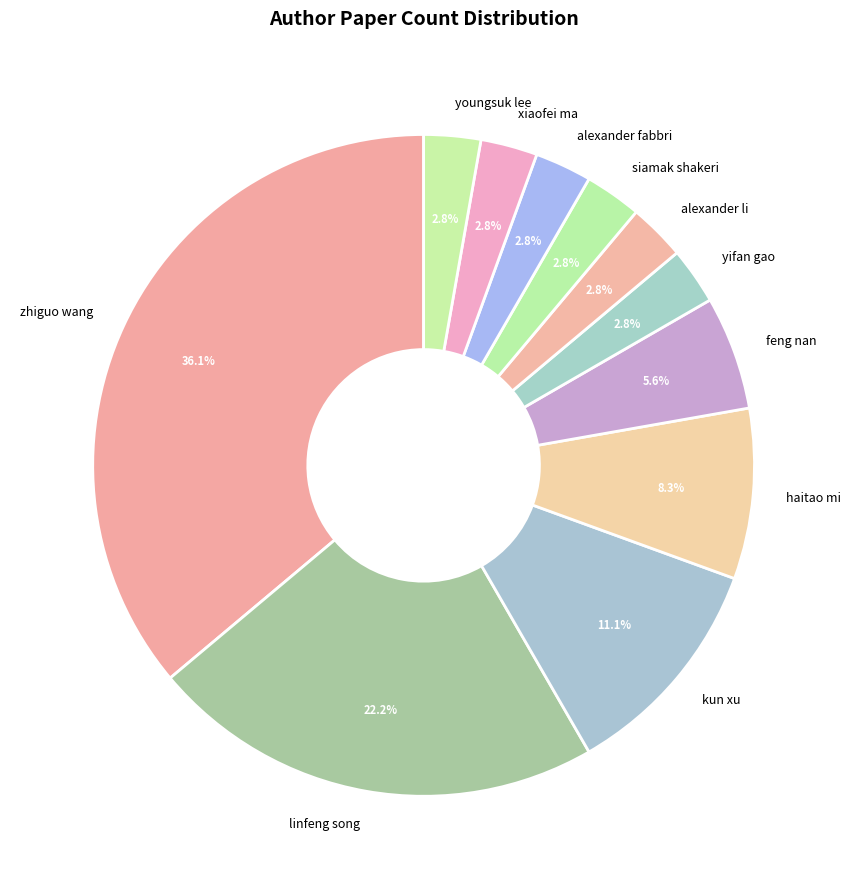

Does alexander li represent more than half of the total?

No